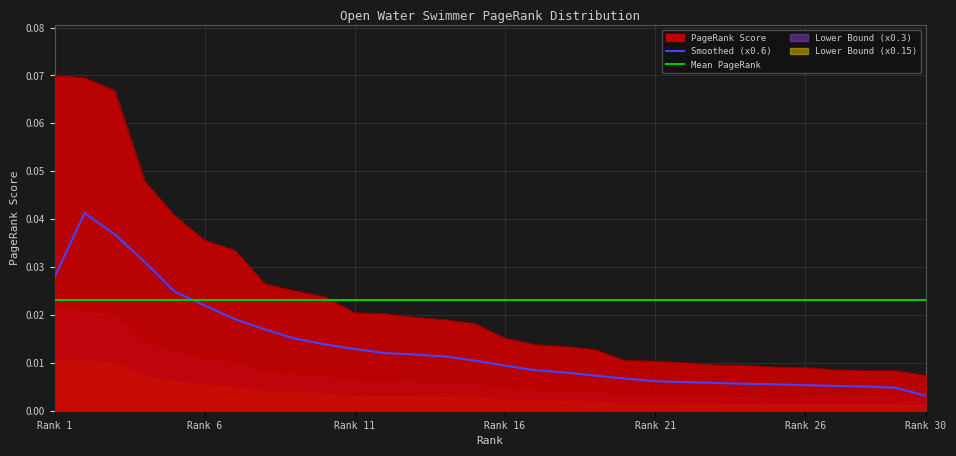

True or false: PageRank Score and Smoothed (x0.6) cross at least once.

False